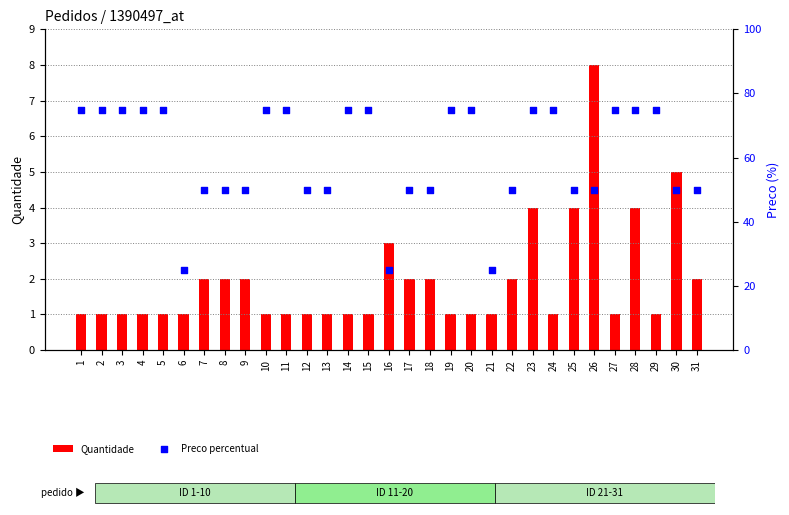

Which series reaches the minimum Y coordinate?

Quantidade